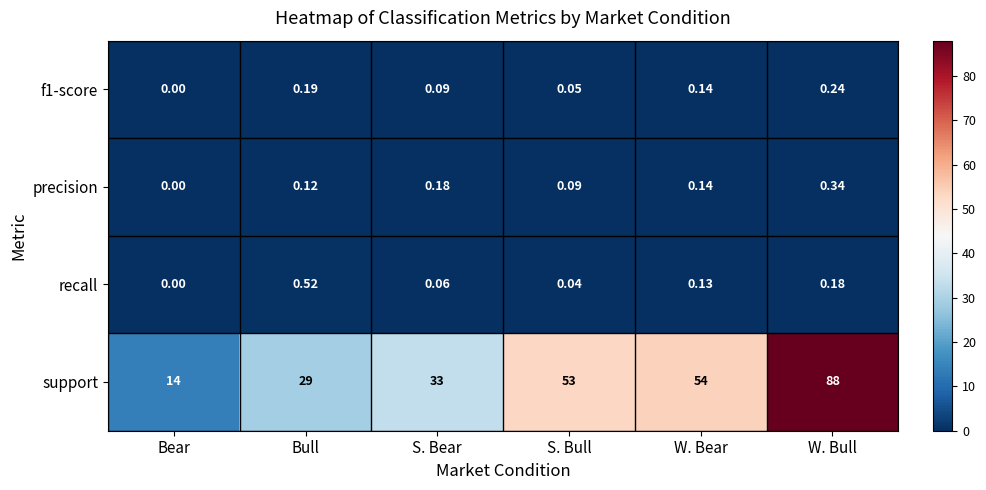

Which category has the highest value across all series?

W. Bull